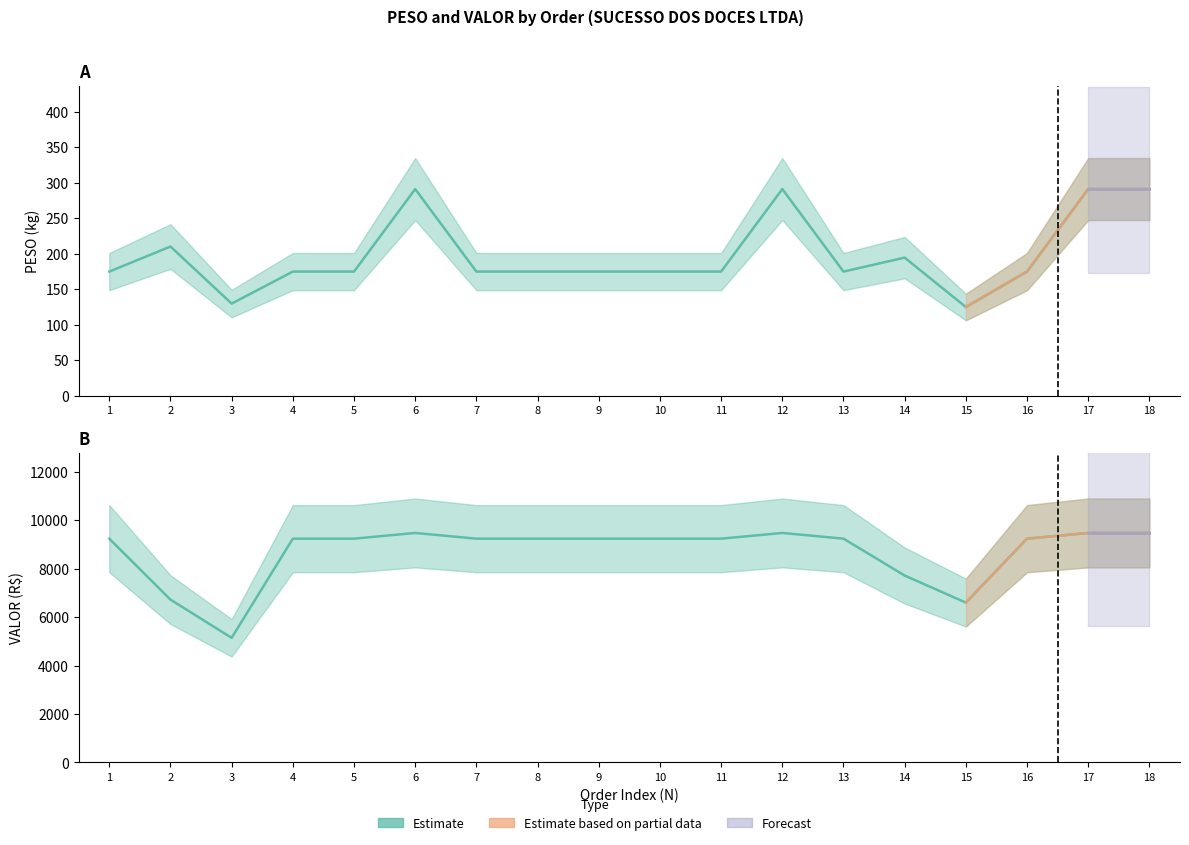

What is the value of the VALOR point at the 8th from the left?

9238.3